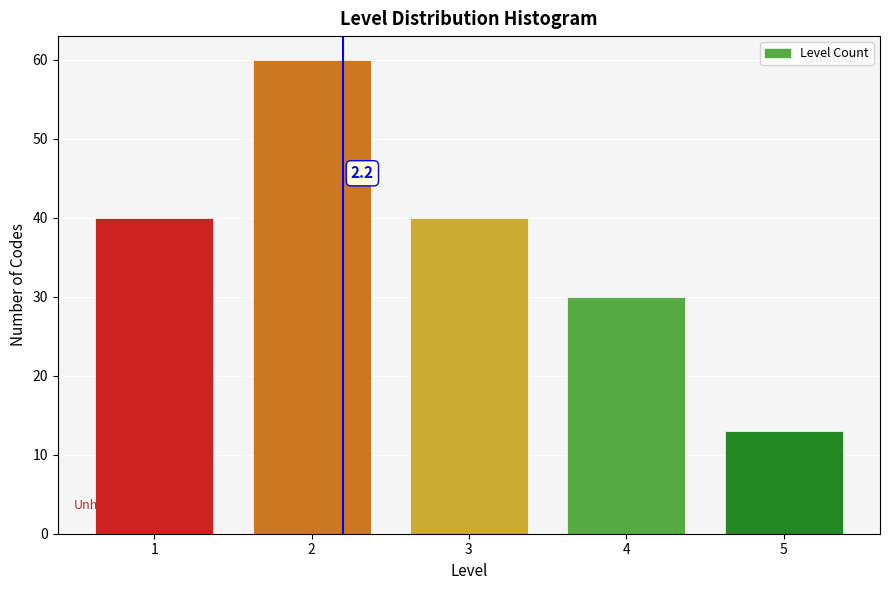

Reading left to right, extract all data points from this chart.

1=40	2=60	3=40	4=30	5=13